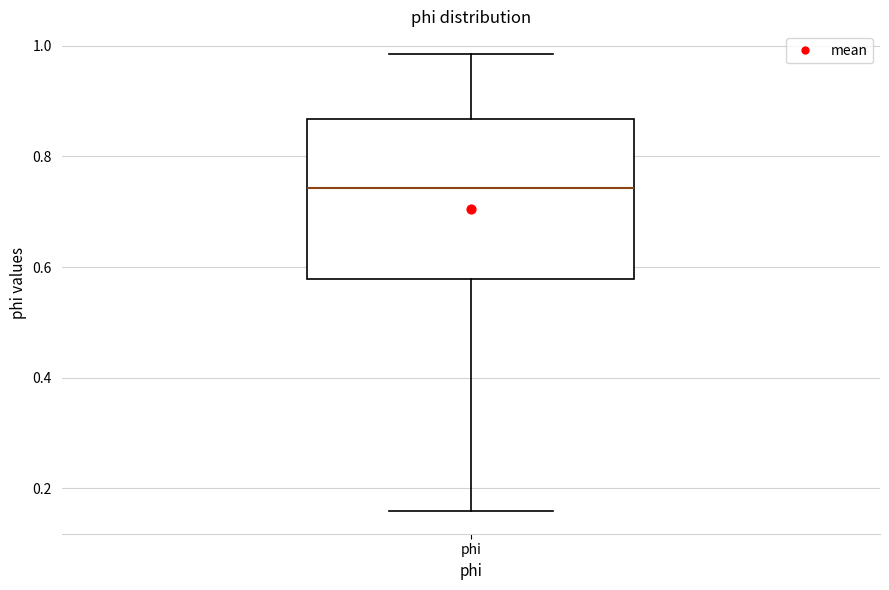

Where does the lower whisker of the box for phi end on the y-axis? The values are not printed on the chart, so give them approximately, as read against the axis.

0.16